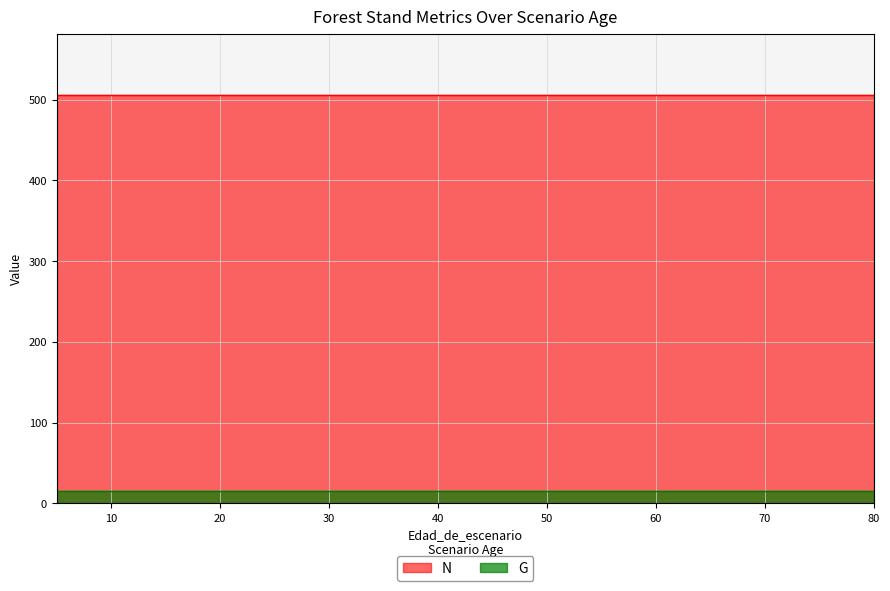

True or false: N has more than 0 points higher than both neighbors.

False